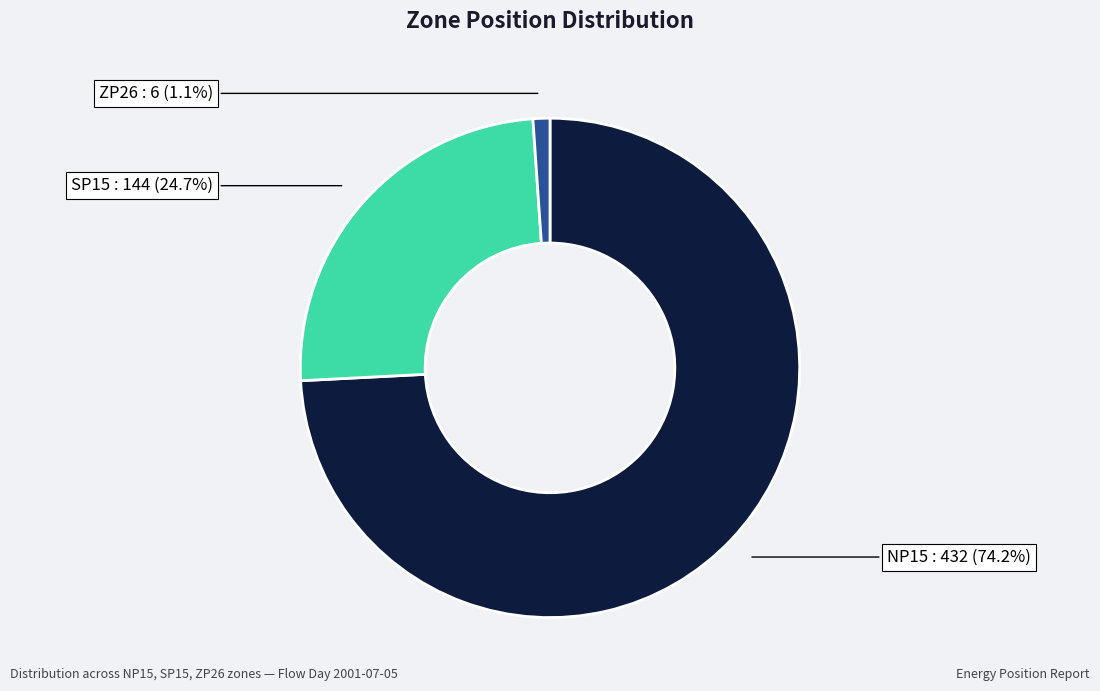

Is there any slice that represents more than half of the pie?

Yes